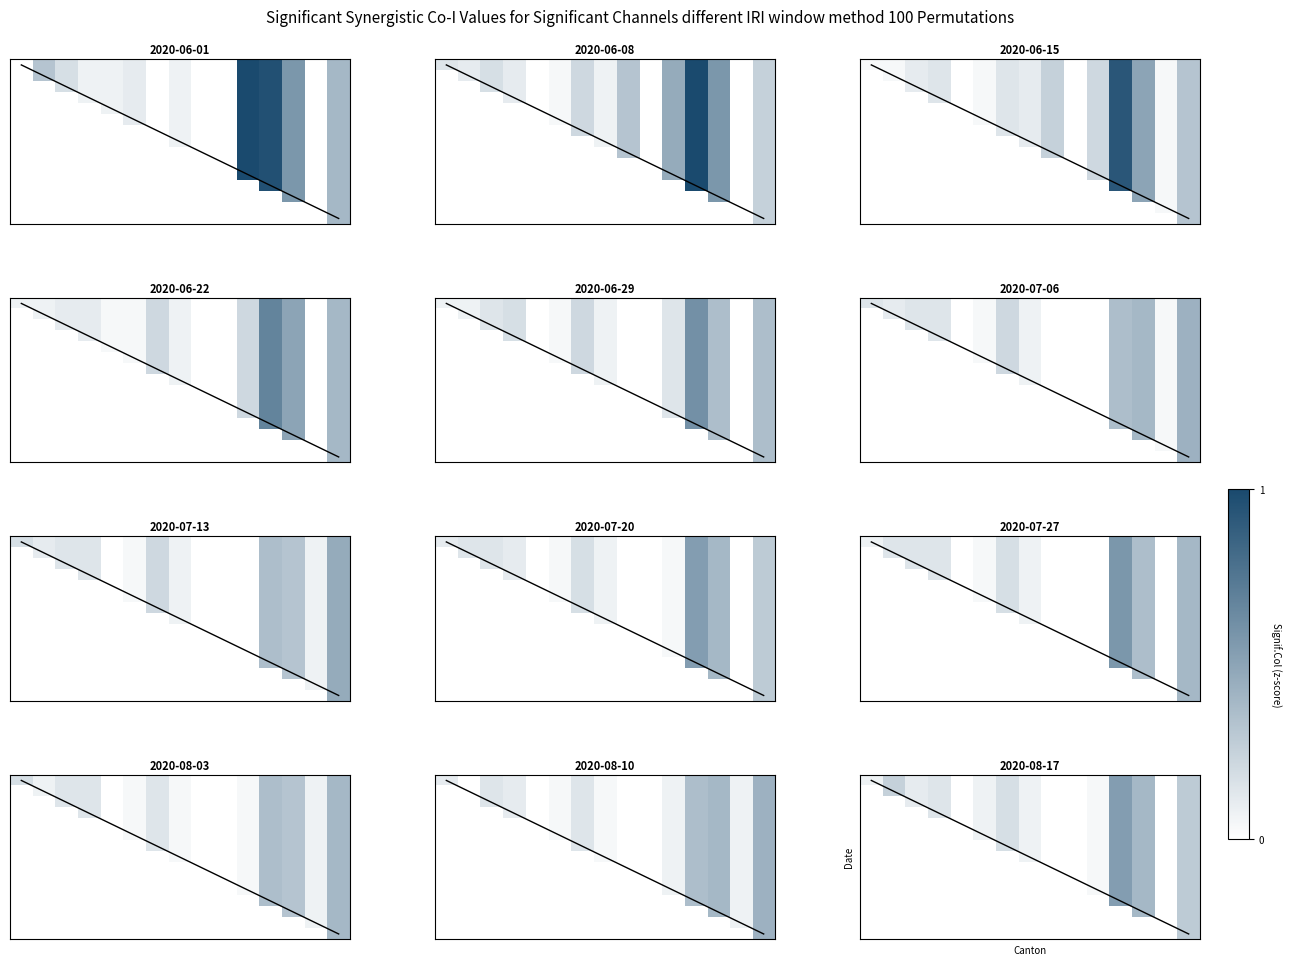

Which has a higher value, TI or NE?

TI